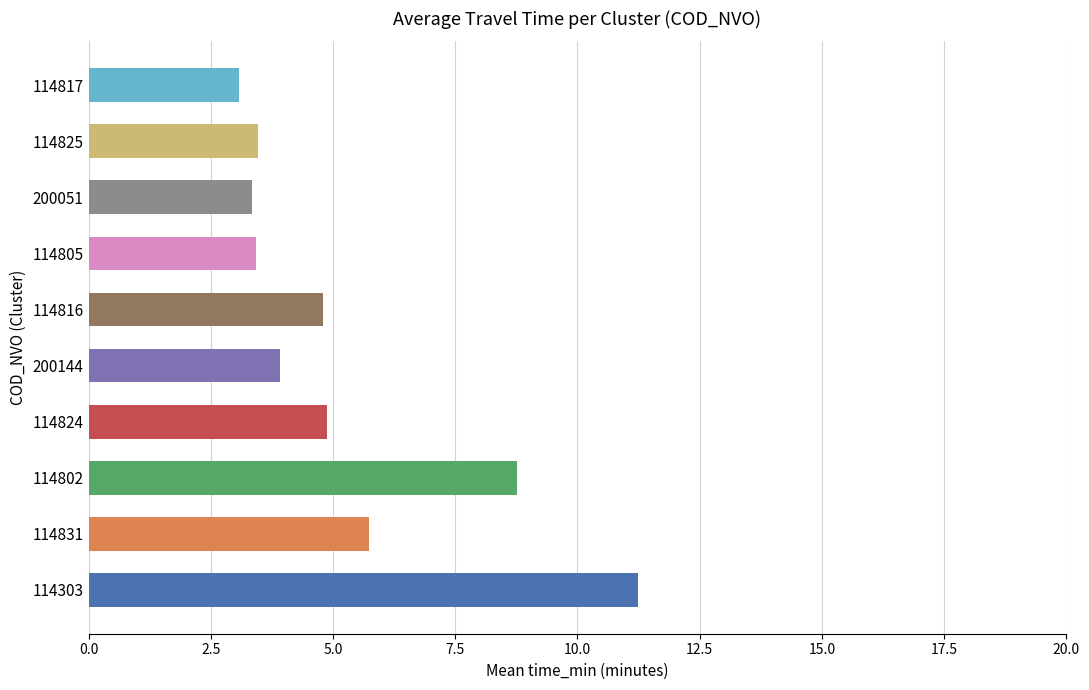

What is the difference between the maximum and minimum values?

8.2